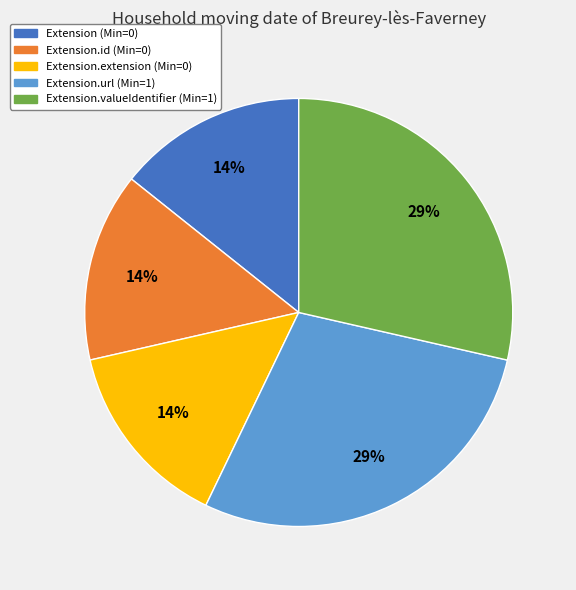

Is it true that Extension.valueIdentifier (Min=1) is 29% of the pie?

True